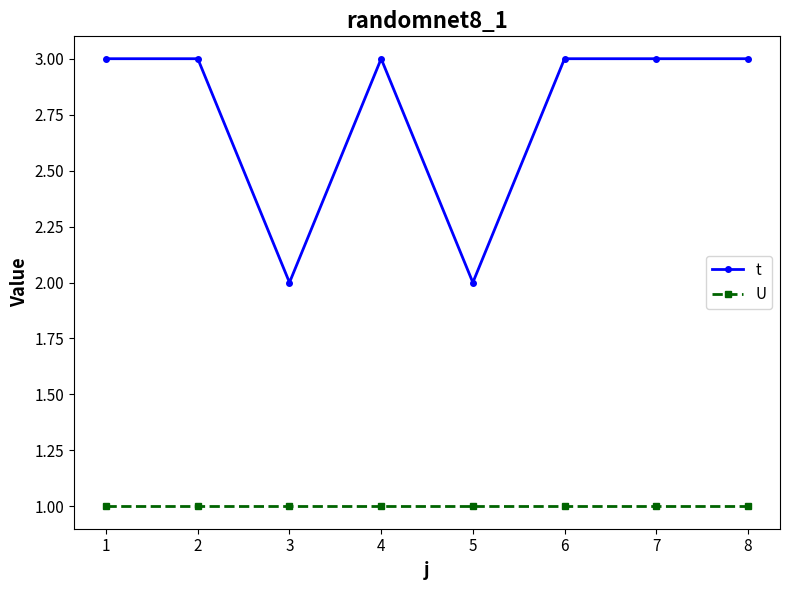

Which series has the widest spread of values?

t